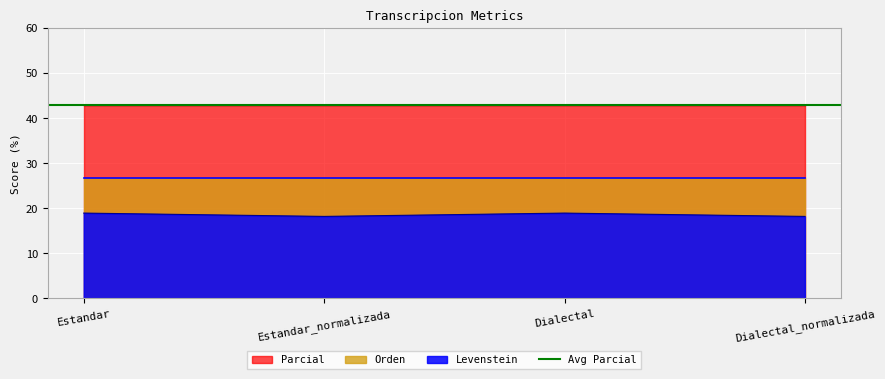

Is the value of Parcial at Dialectal_normalizada greater than the value of Orden at Dialectal_normalizada?

Yes